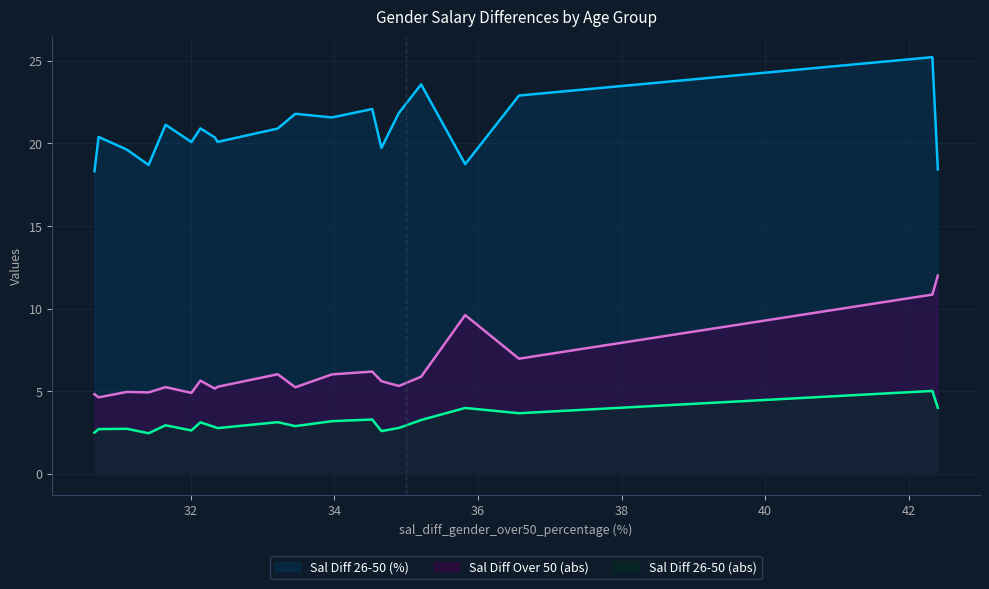

What is the difference between the maximum and minimum values in the Sal Diff Over 50 (abs) series?

7.4